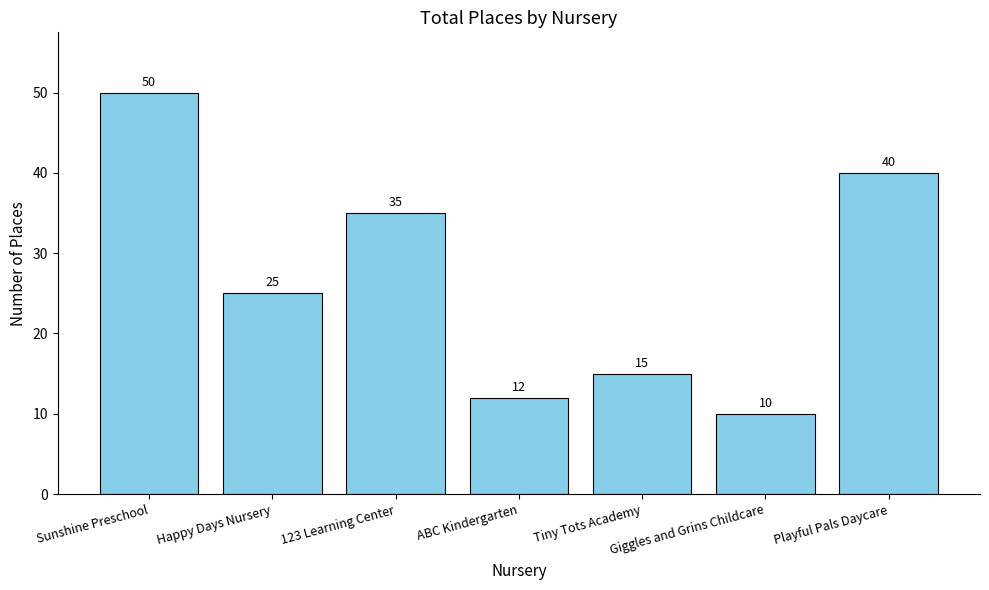

Rank the categories by value from lowest to highest.

Giggles and Grins Childcare, ABC Kindergarten, Tiny Tots Academy, Happy Days Nursery, 123 Learning Center, Playful Pals Daycare, Sunshine Preschool